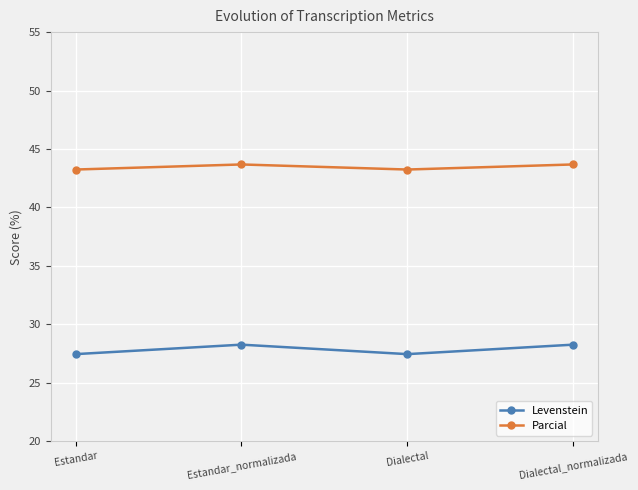

Is it true that Parcial equals 64.9 at Dialectal_normalizada?

False